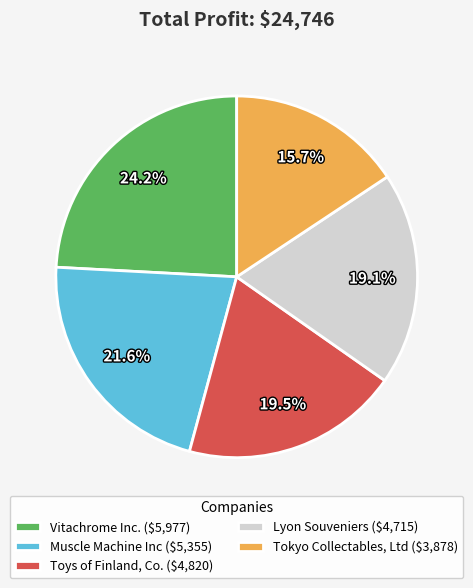

Rank the categories by value from lowest to highest.

Tokyo Collectables, Ltd, Lyon Souveniers, Toys of Finland, Co., Muscle Machine Inc, Vitachrome Inc.